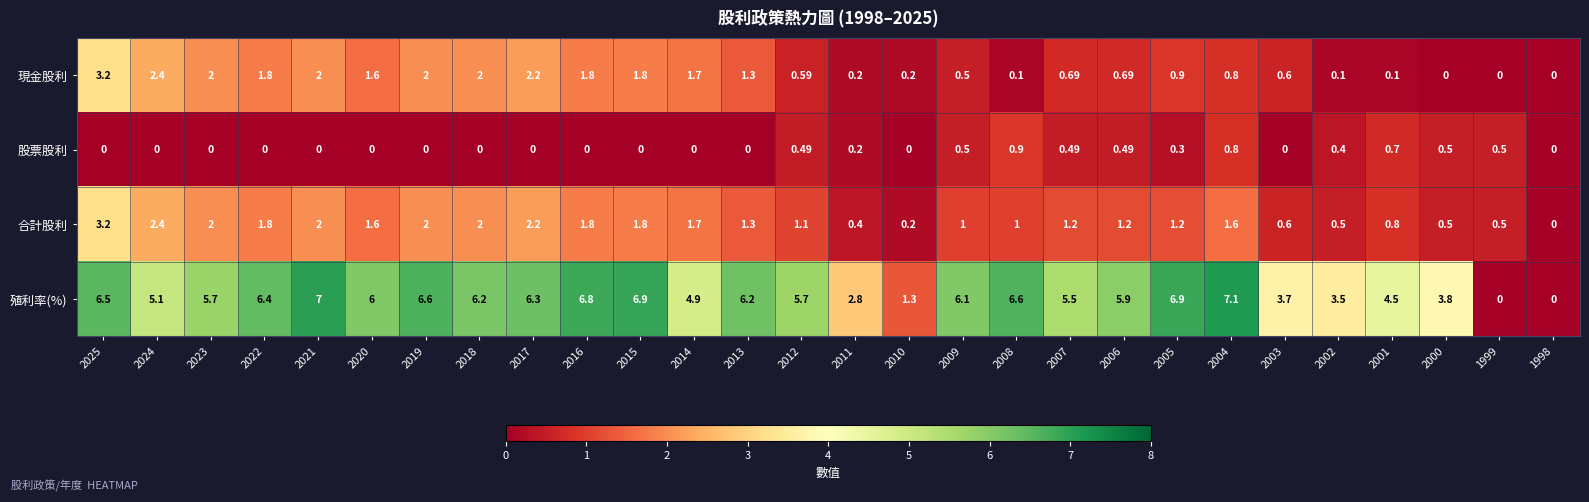

What is the total value across all series at 2008?

8.6